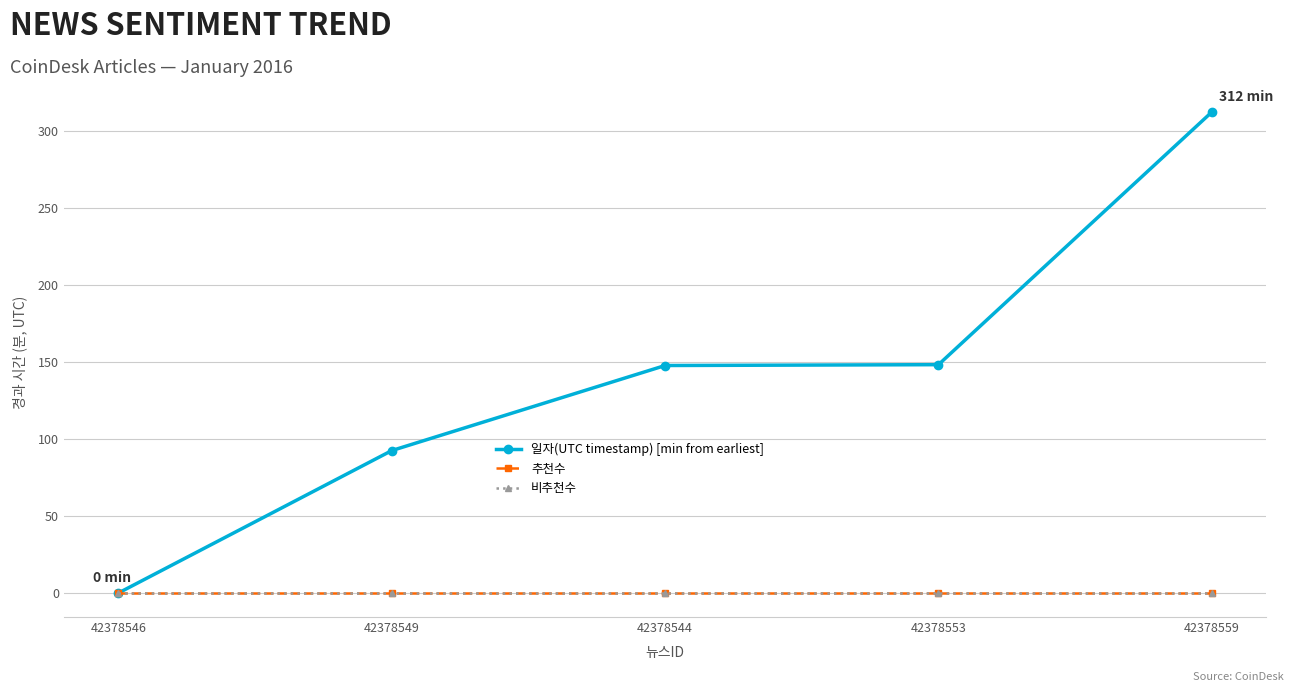

Reading left to right, what are all the values shown in this chart?

일자(UTC timestamp) [min from earliest]: 0.0	92.4	147.6	148.1	312.0
추천수: 0.0	0.0	0.0	0.0	0.0
비추천수: 0.0	0.0	0.0	0.0	0.0